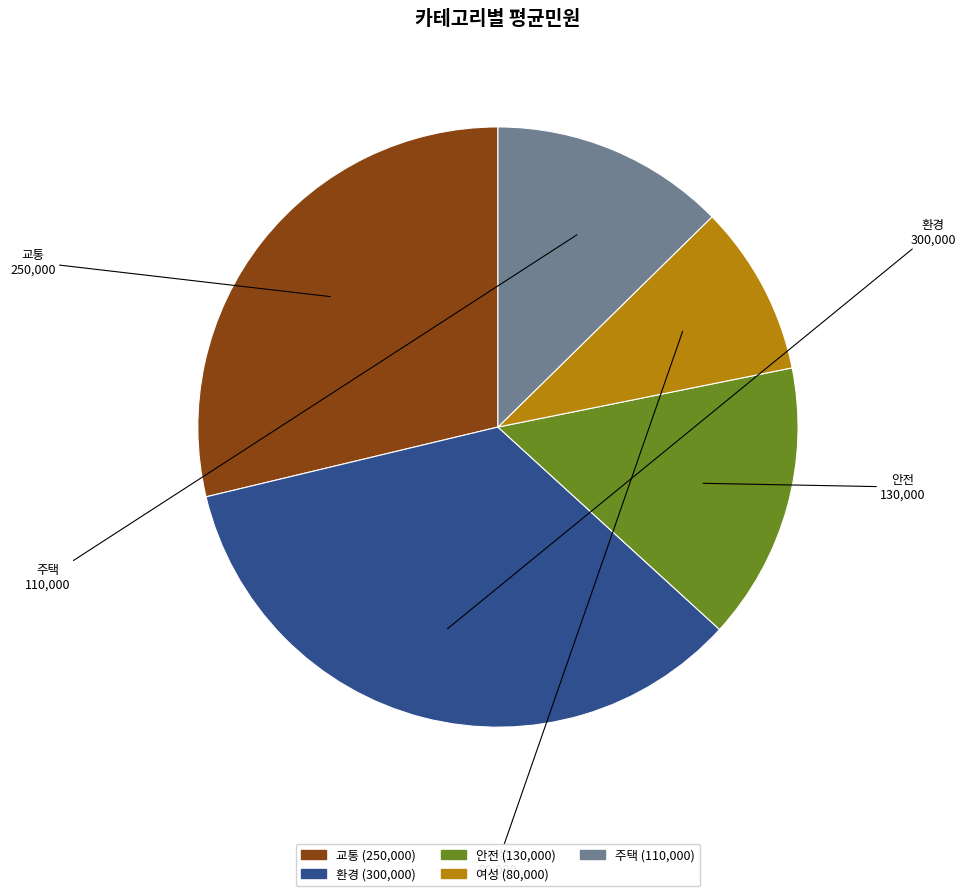

Does 여성 account for over 50% of the chart?

No